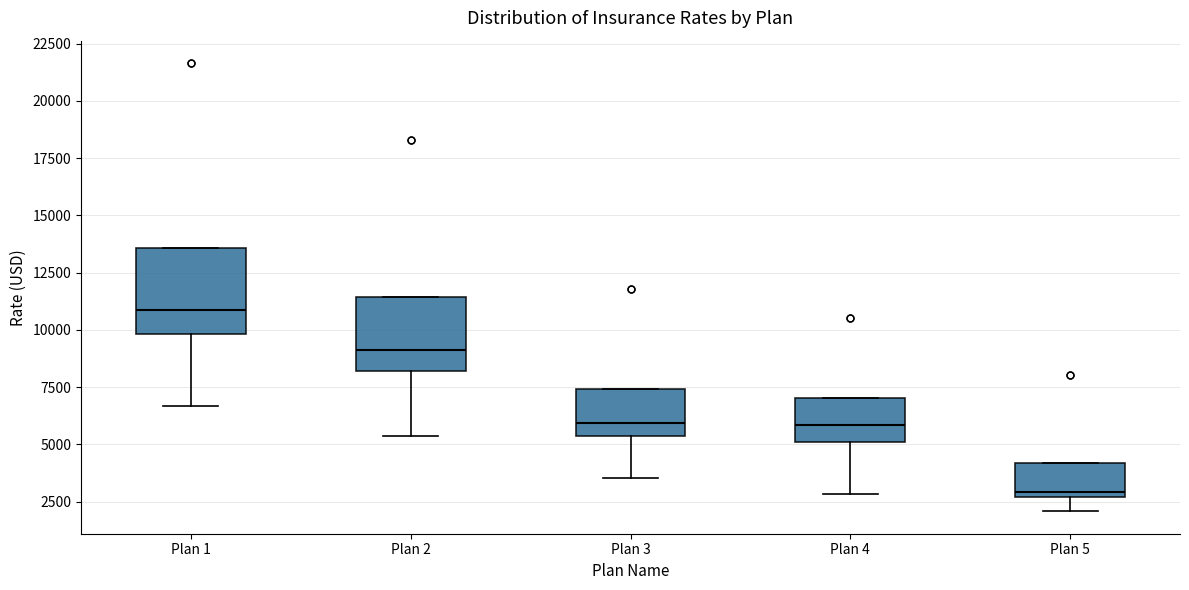

Reading left to right, read every box against the y-axis: the position of its median line, the range the box covers, and the ends of its whiskers. The values are not printed on the chart, so give them approximately, as read against the axis.

Plan 1: median 11000, box 10000 to 13500, whiskers 6500 to 13500
Plan 2: median 9000, box 8000 to 11500, whiskers 5500 to 11500
Plan 3: median 6000, box 5500 to 7500, whiskers 3500 to 7500
Plan 4: median 6000, box 5000 to 7000, whiskers 3000 to 7000
Plan 5: median 3000, box 2500 to 4000, whiskers 2000 to 4000